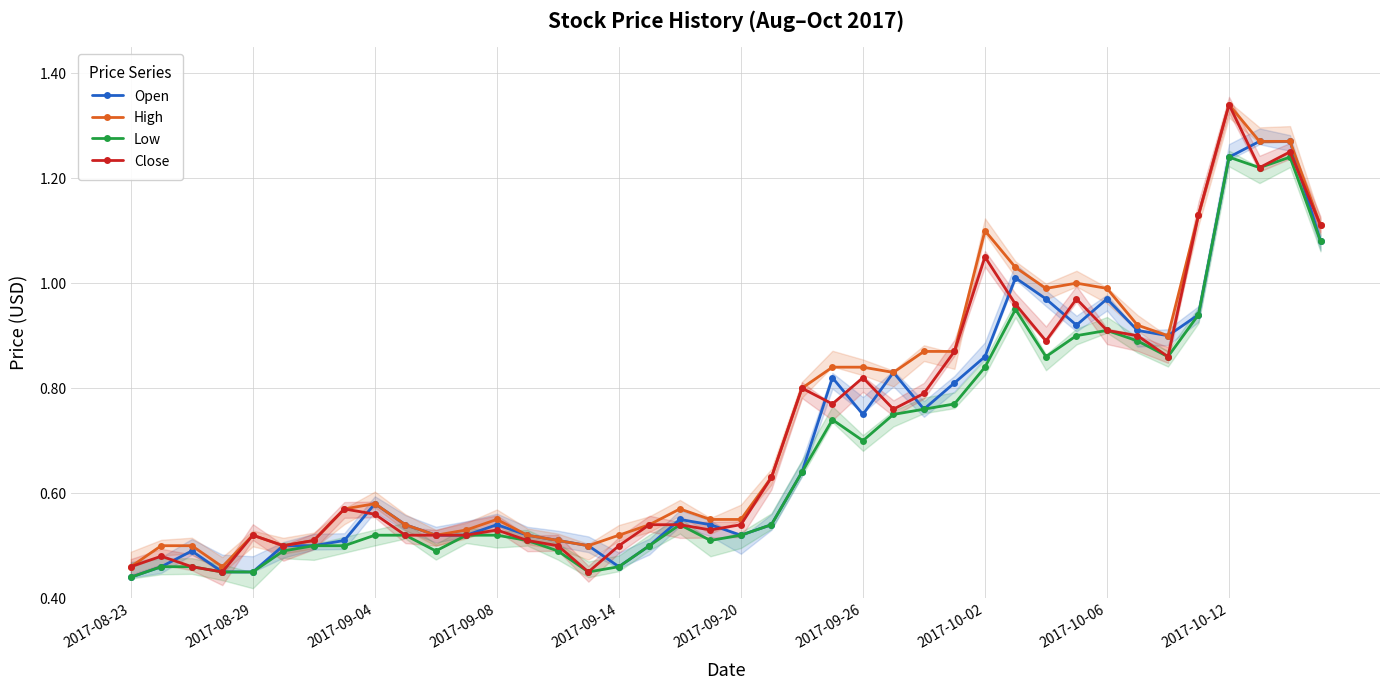

True or false: Low and Close cross at least once.

False